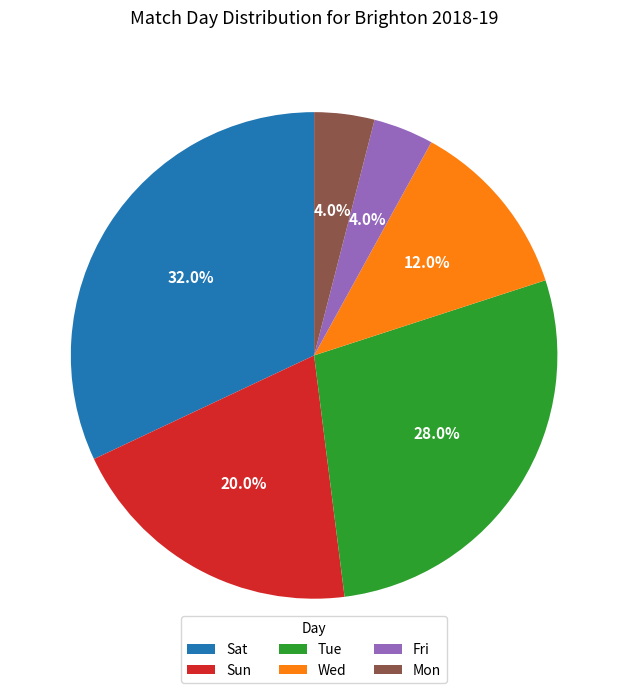

How many slices are in this pie chart?

6